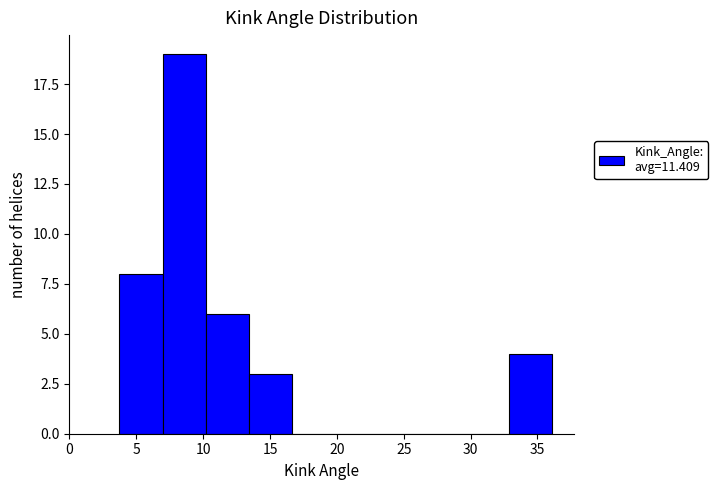

Reading left to right, transcribe this chart: for each bar, give the range it covers on the x-axis and its height. Neither the bar edges nor the heights are printed on the chart, so give them approximately, as read against the axes.

3.5 to 7.0: 8
7.0 to 10.0: 19
10.0 to 13.5: 6
13.5 to 16.5: 3
16.5 to 20.0: 0
20.0 to 23.0: 0
23.0 to 26.5: 0
26.5 to 29.5: 0
29.5 to 33.0: 0
33.0 to 36.0: 4